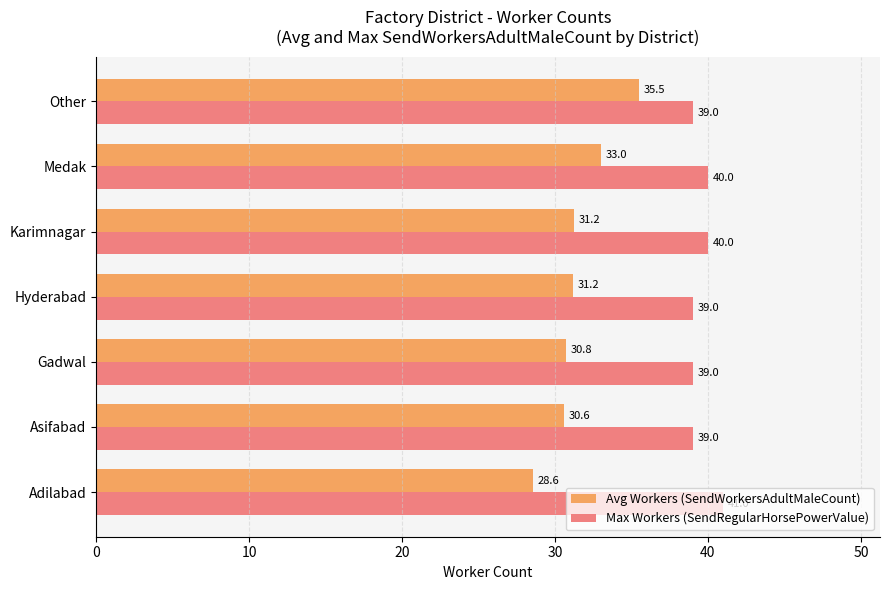

Is it true that Max Workers (SendRegularHorsePowerValue) equals 20.9 at Karimnagar?

False